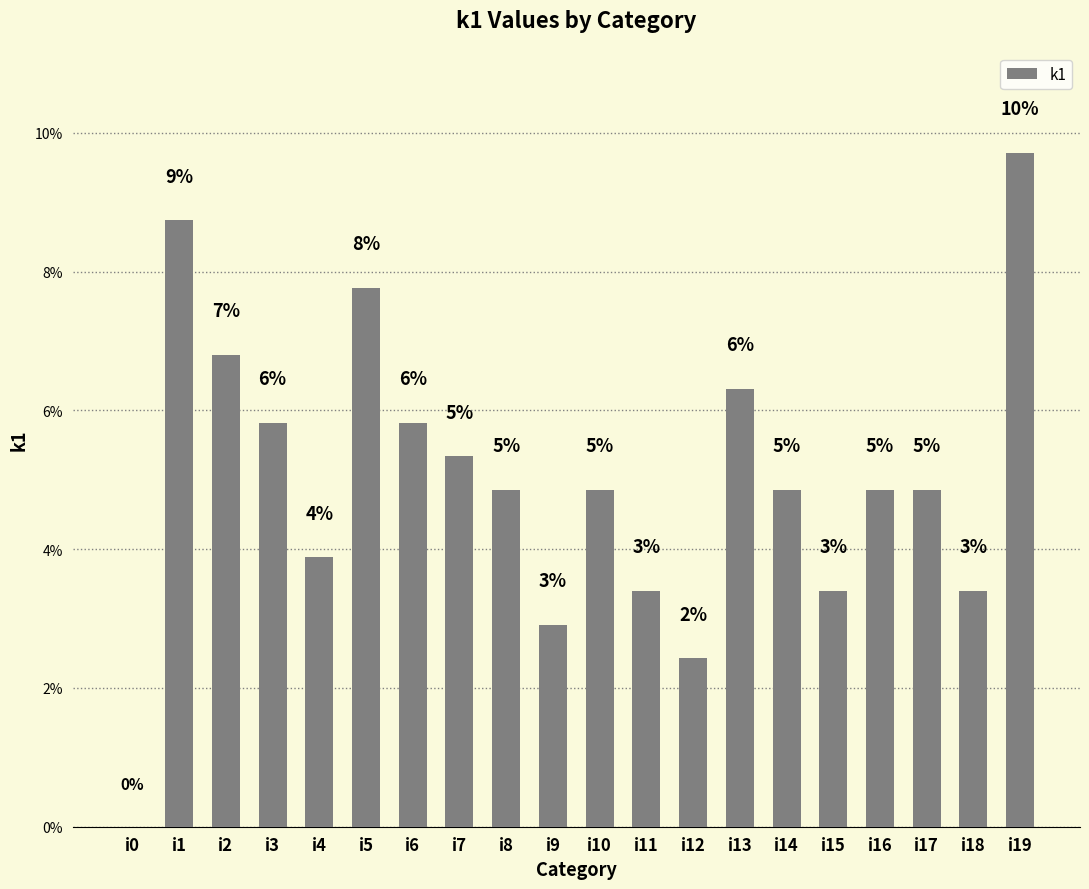

Rank the categories by value from highest to lowest.

i19, i1, i5, i2, i13, i3, i6, i7, i8, i10, i14, i16, i17, i4, i11, i15, i18, i9, i12, i0